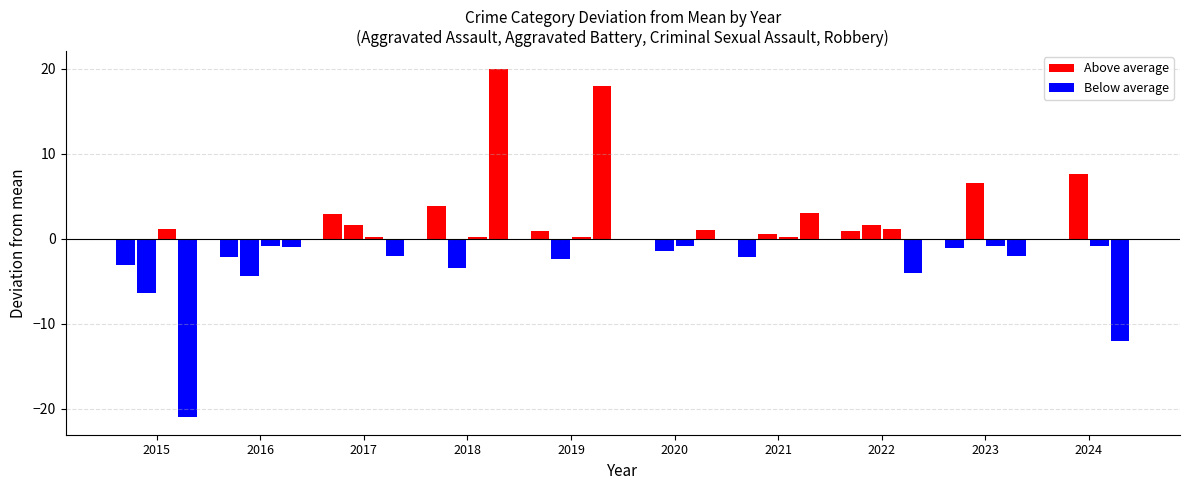

The value of Aggravated Battery at 2018 is 4. True or false?

True